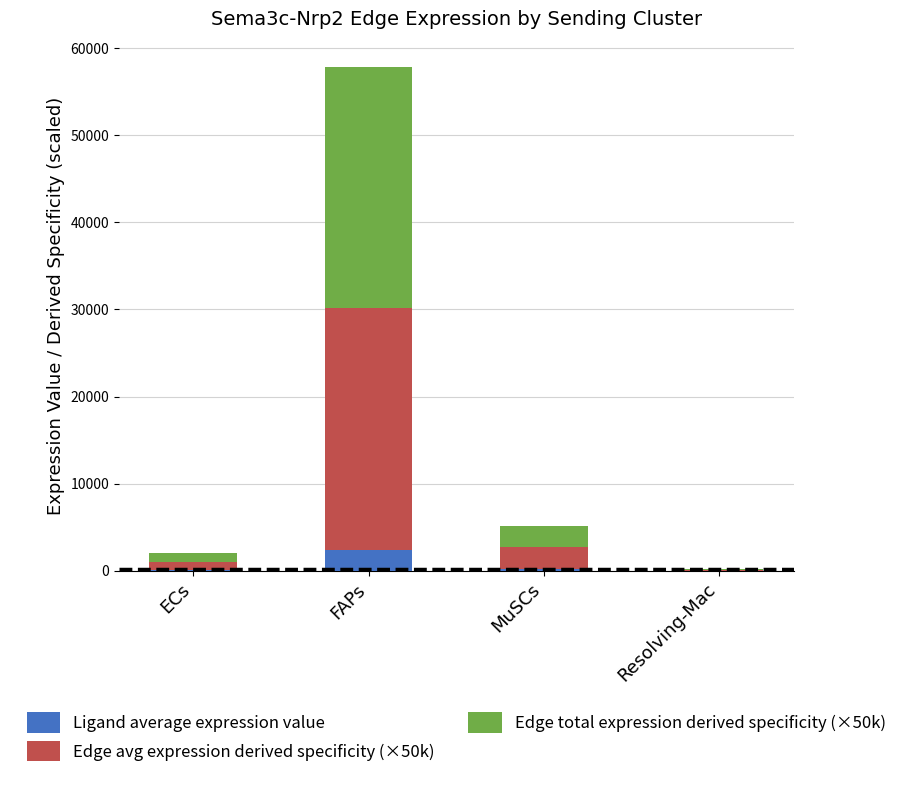

At which category is the sum across all series the highest?

FAPs